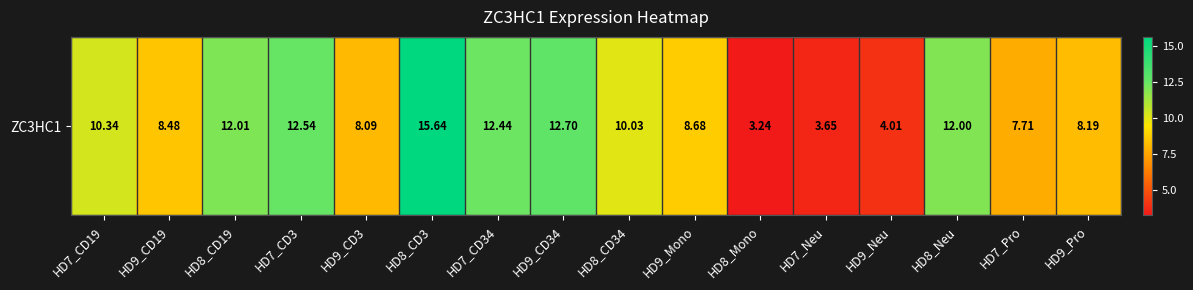

What is the smallest value displayed?

3.2